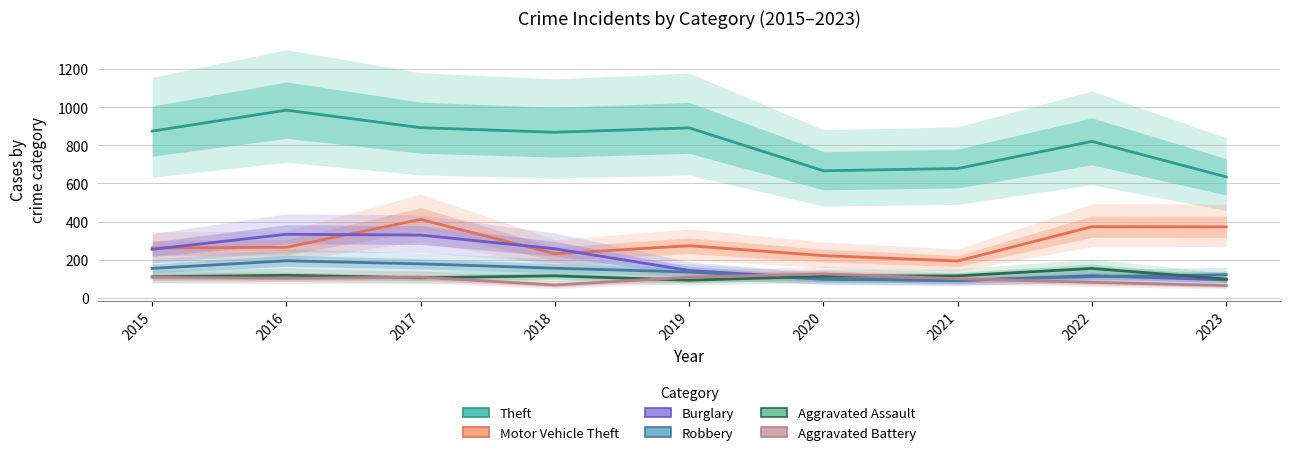

Rank the categories by Aggravated Assault value from lowest to highest.

2019, 2023, 2017, 2015, 2020, 2018, 2021, 2016, 2022